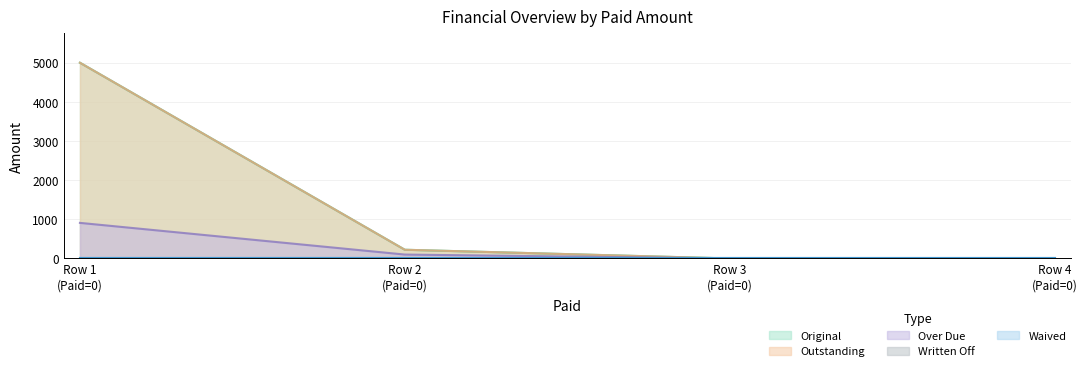

Does the chart have visible grid lines?

Yes